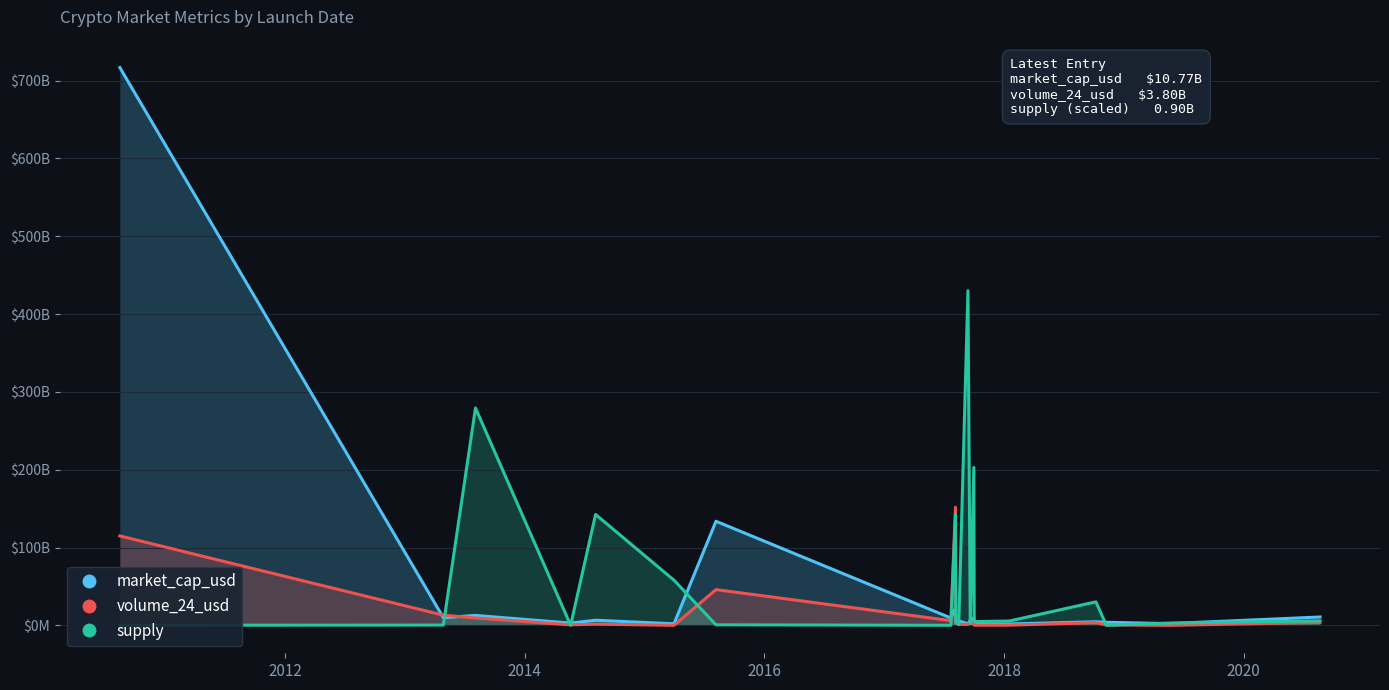

How many data points does each series have?

20